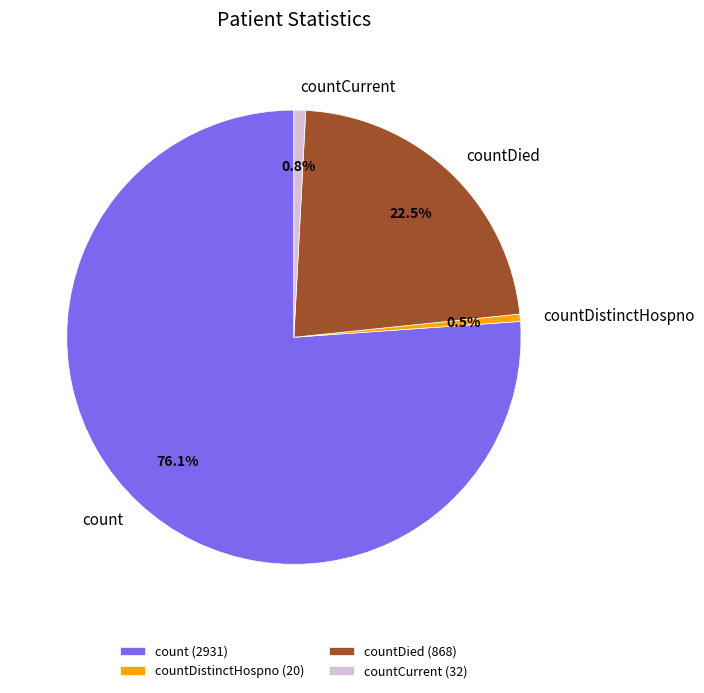

To the nearest percent, what percentage of the pie is countDistinctHospno?

1%